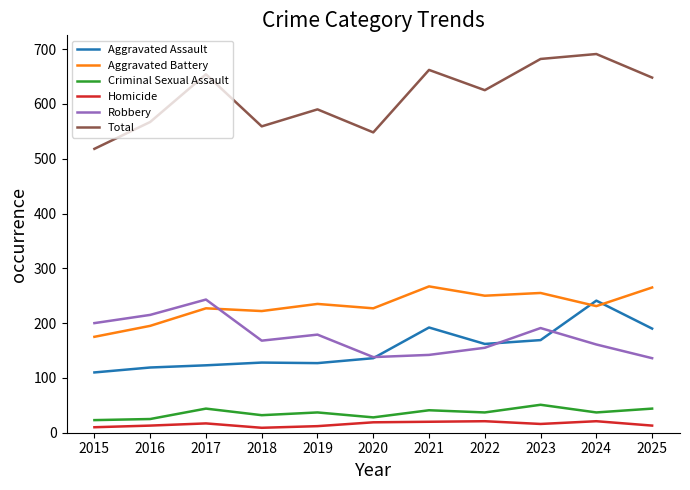

Is it true that Homicide equals 10 at 2015?

True